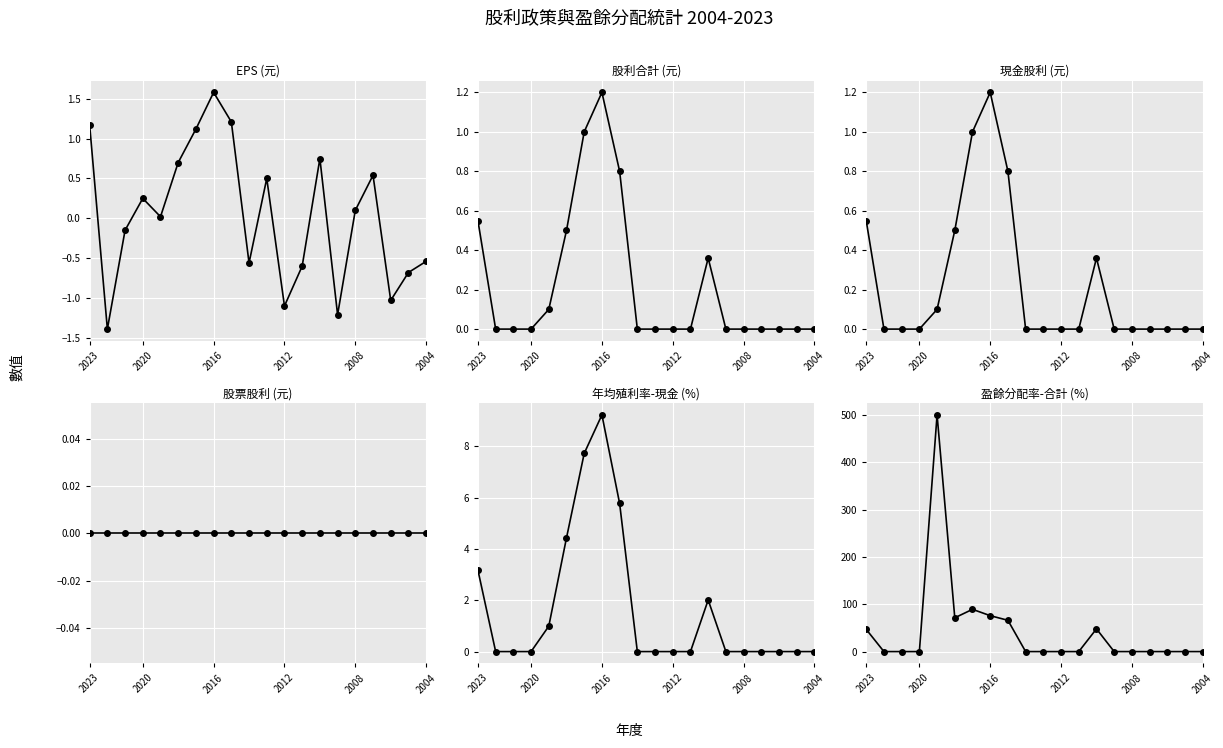

Where is 股票股利 (元) nearest to the value 0?

2023